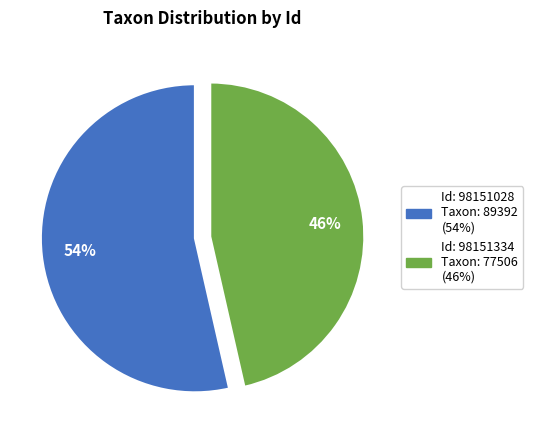

Is there any slice that represents more than half of the pie?

Yes